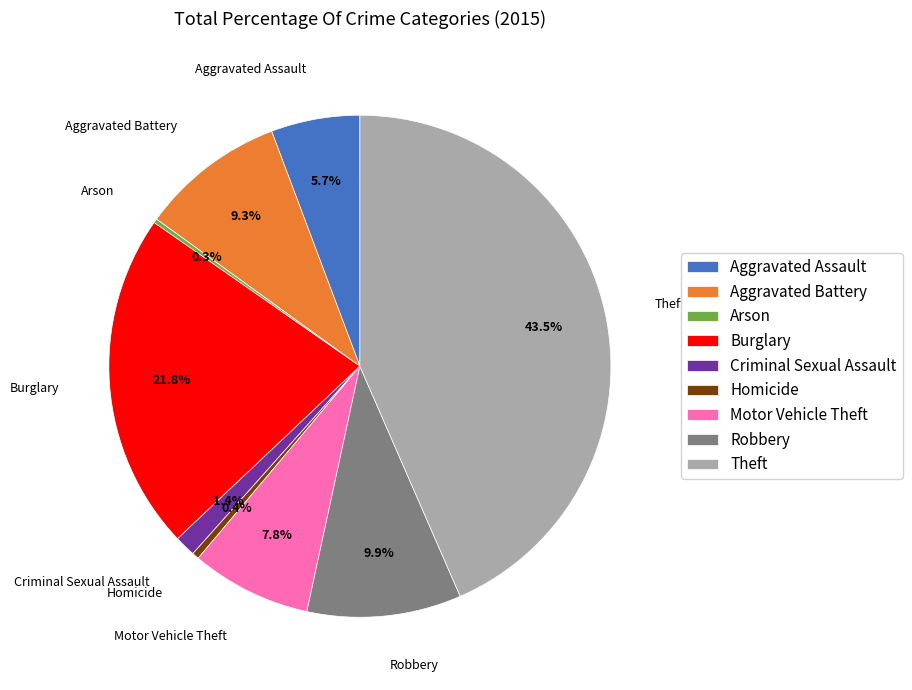

To the nearest percent, what portion does Motor Vehicle Theft represent?

8%